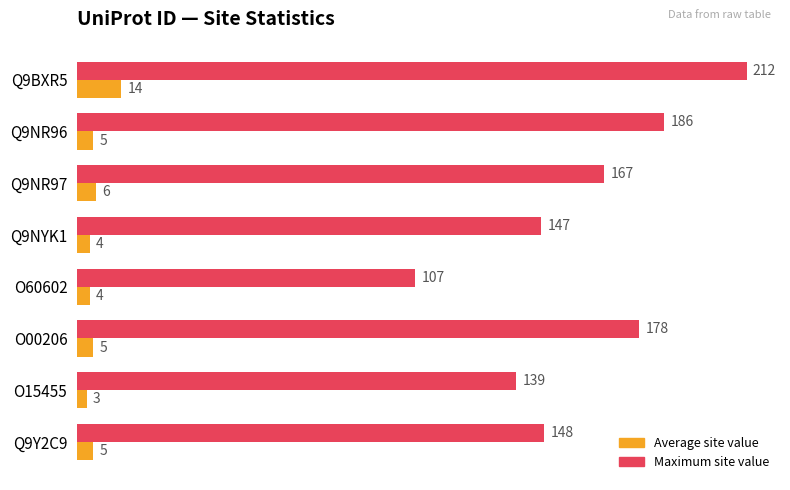

Which series has the largest total across all categories?

Maximum site value